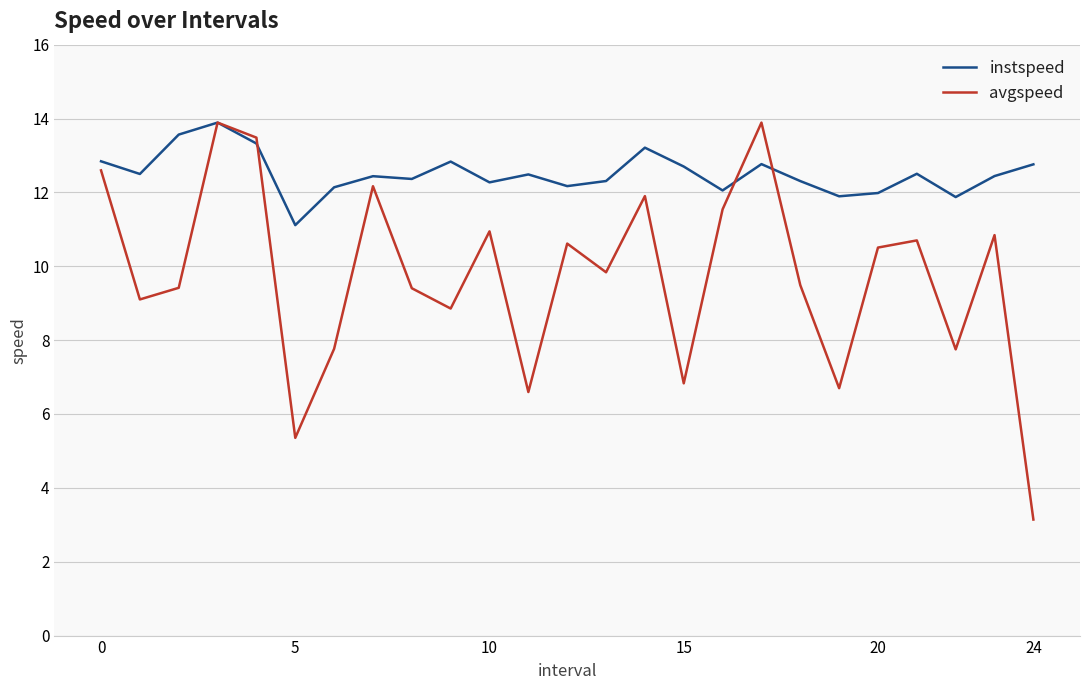

Which series has the widest spread of values?

avgspeed